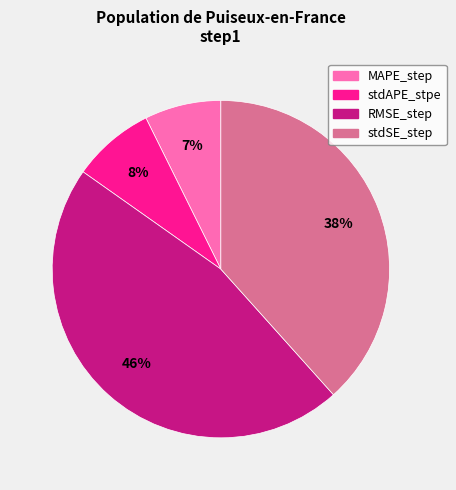

The stdSE_step slice represents 25% of the pie. True or false?

False